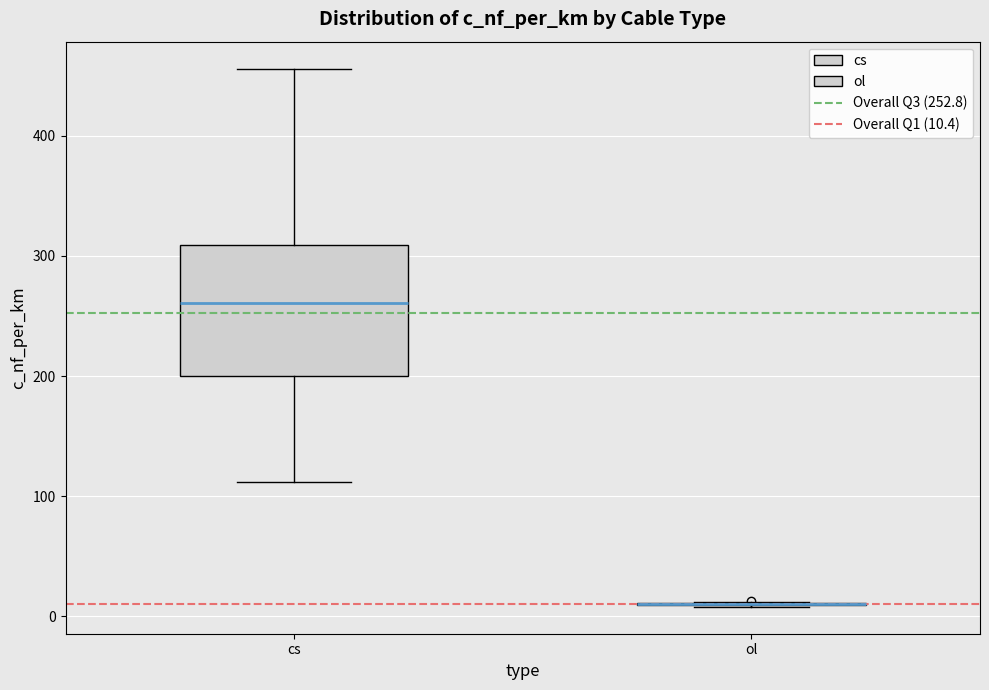

Which box is the tallest, from its lower edge to its upper edge?

cs